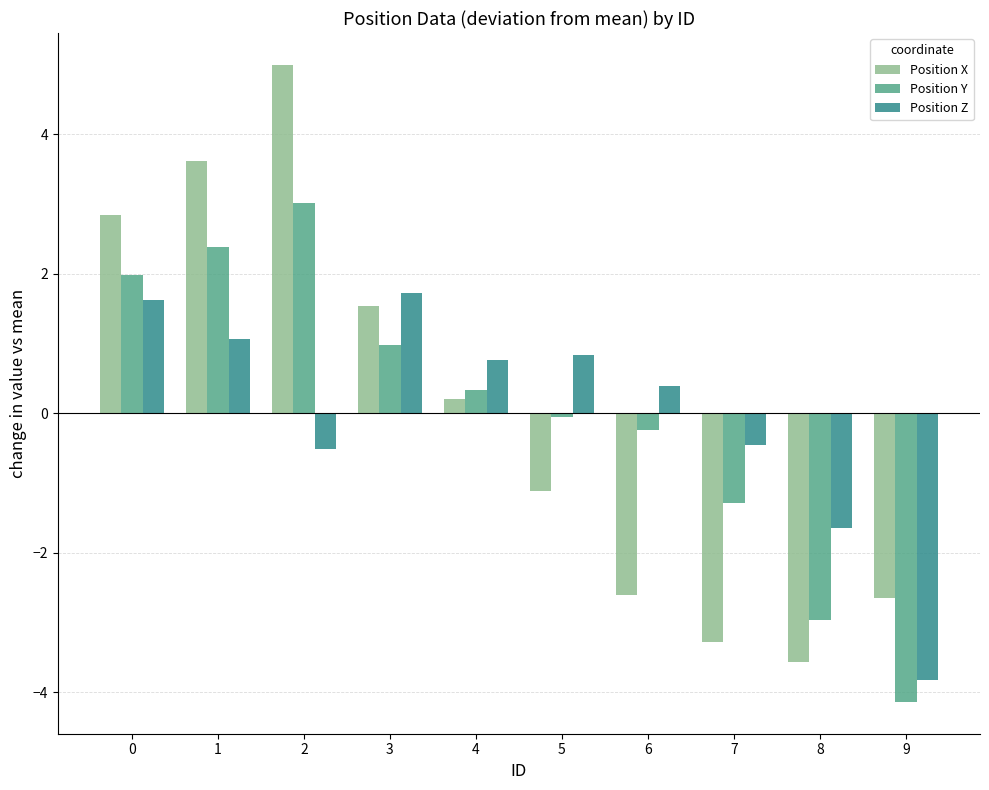

The Position Y series shows 0.5 at 0. True or false?

False